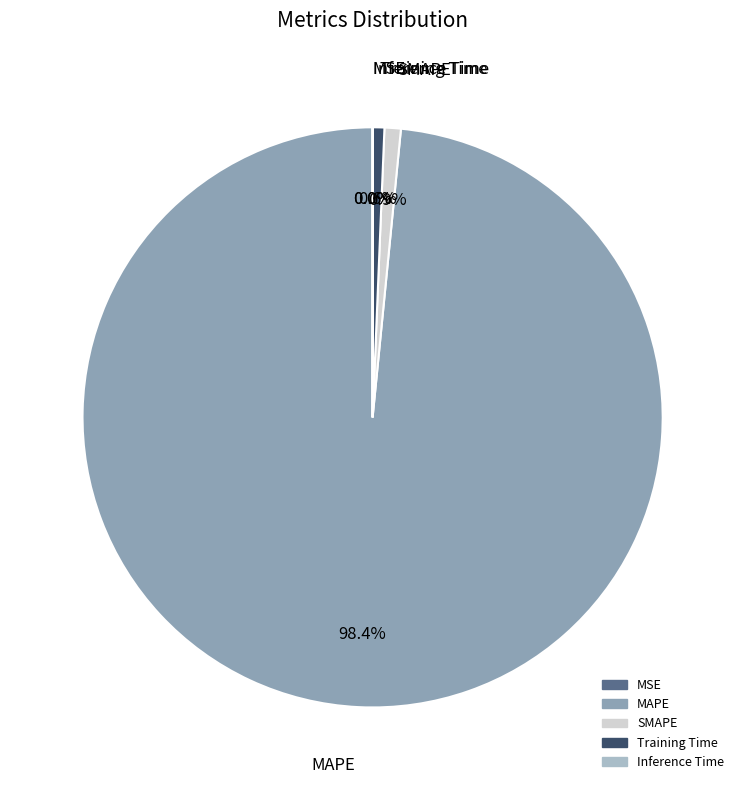

Rank the categories by value from lowest to highest.

MSE, Inference Time, Training Time, SMAPE, MAPE